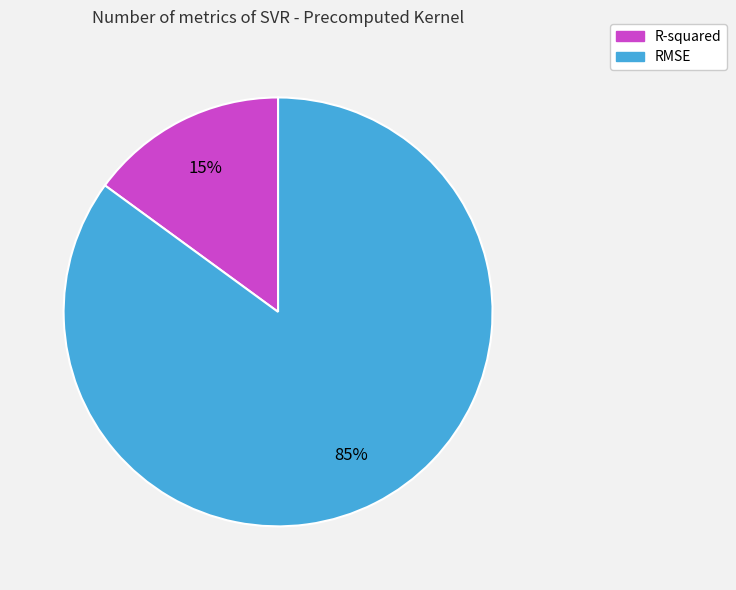

Combined, do RMSE and R-squared account for over 50%?

Yes